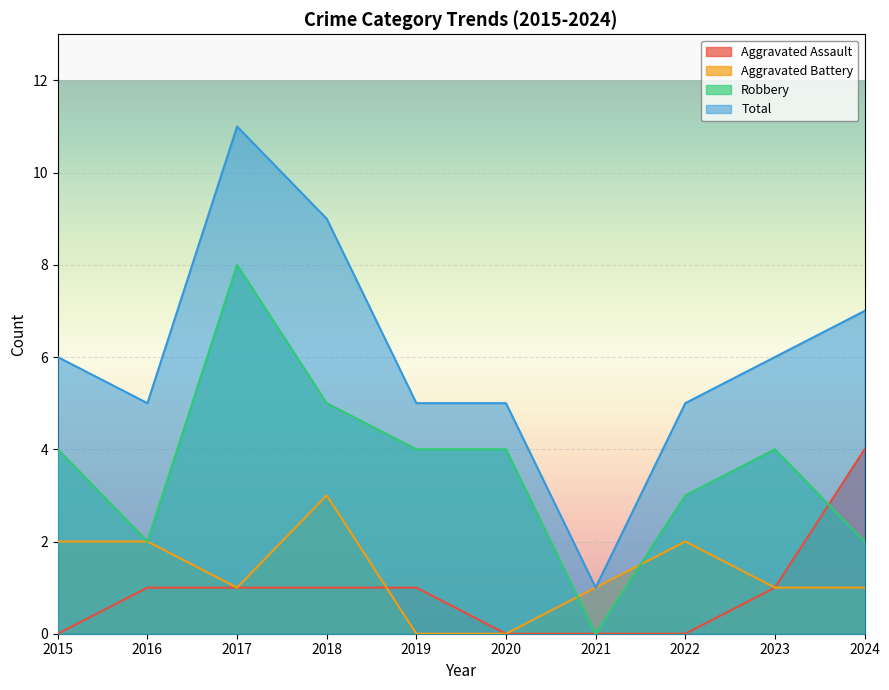

Reading left to right, list all the values displayed in this chart.

Aggravated Assault: 0	1	1	1	1	0	0	0	1	4
Aggravated Battery: 2	2	1	3	0	0	1	2	1	1
Robbery: 4	2	8	5	4	4	0	3	4	2
Total: 6	5	11	9	5	5	1	5	6	7